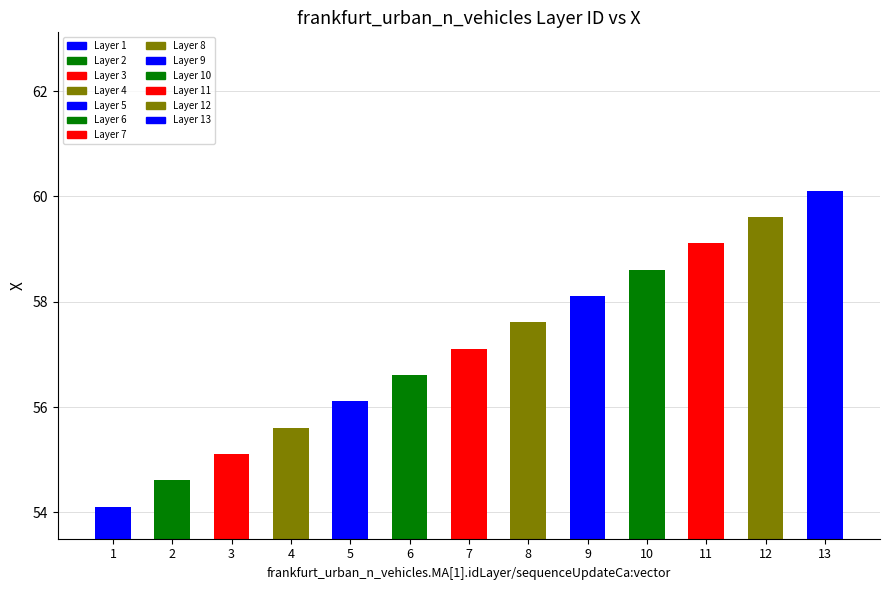

List the labels in order of value, smallest first.

1, 2, 3, 4, 5, 6, 7, 8, 9, 10, 11, 12, 13